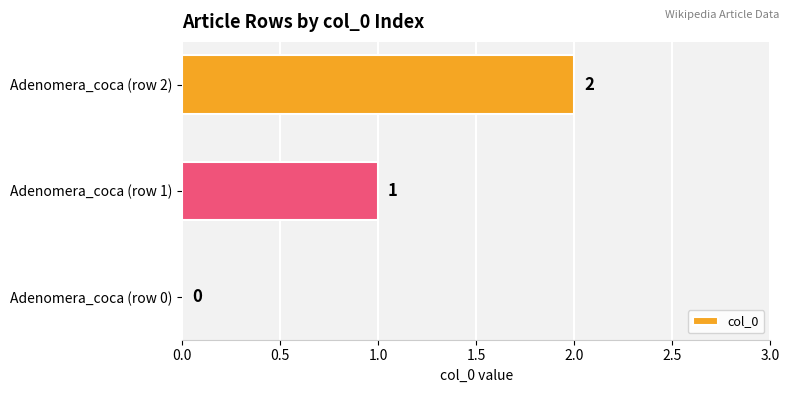

What is the sum of all values?

3